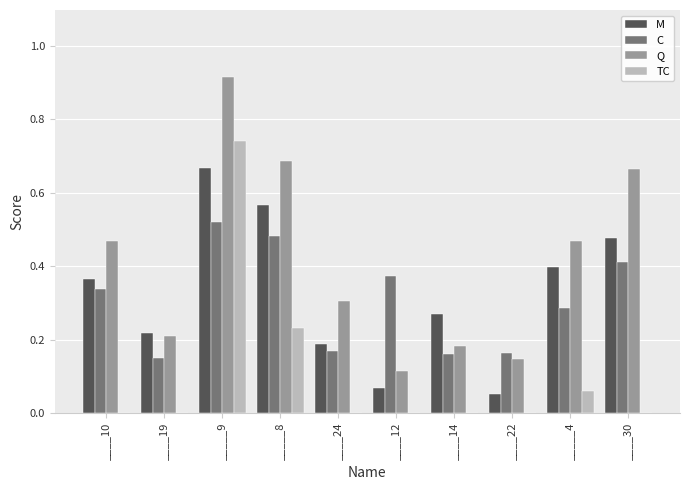

Between _____9 and ____12, which series saw the biggest shift?

Q